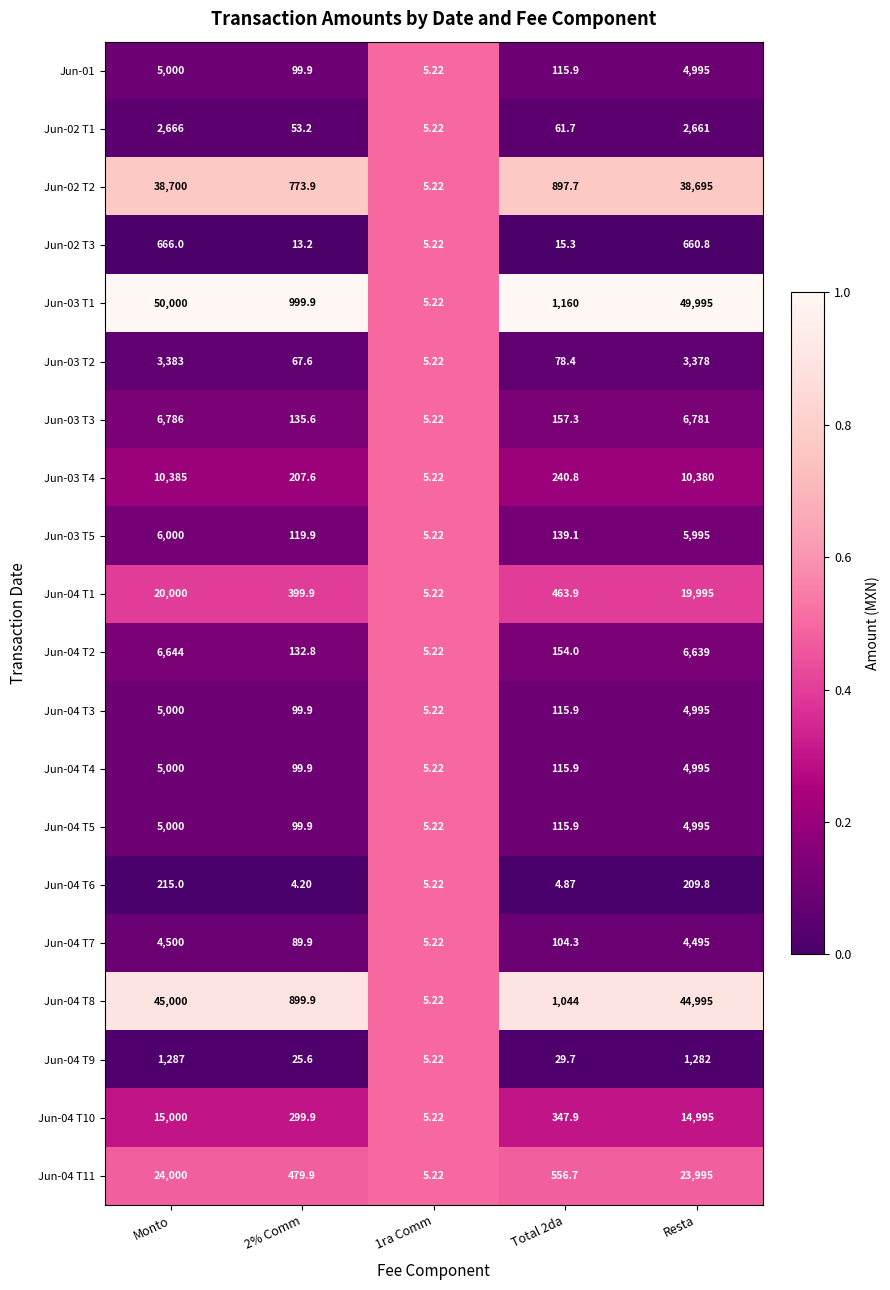

At which label does Jun-03 T3 first exceed 157?

Monto